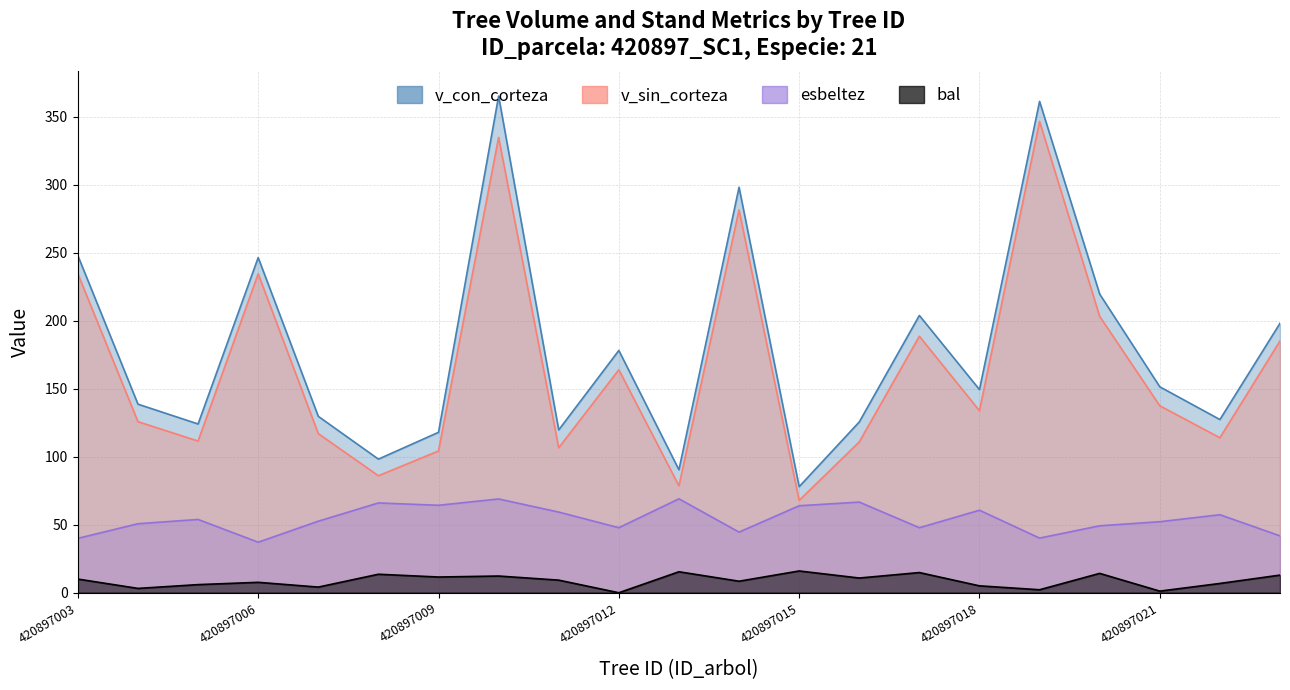

Reading right to left, transcribe all the data shown in this chart.

v_con_corteza: 420897023=198.1	420897022=127.4	420897021=151.4	420897020=219.6	420897019=361.3	420897018=149.4	420897017=203.9	420897016=125.6	420897015=78.0	420897014=298.2	420897013=90.4	420897012=178.2	420897011=119.8	420897010=365.2	420897009=118.0	420897008=98.3	420897007=129.7	420897006=246.4	420897005=124.1	420897004=138.7	420897003=247.9
v_sin_corteza: 420897023=185.1	420897022=114.0	420897021=137.5	420897020=203.2	420897019=346.6	420897018=133.8	420897017=188.6	420897016=110.9	420897015=67.9	420897014=281.4	420897013=78.6	420897012=164.0	420897011=106.6	420897010=334.8	420897009=104.2	420897008=86.0	420897007=117.0	420897006=234.5	420897005=111.5	420897004=125.8	420897003=234.5
bal: 420897023=13.0	420897022=6.8	420897021=1.2	420897020=14.2	420897019=2.2	420897018=5.1	420897017=14.8	420897016=10.8	420897015=16.0	420897014=8.5	420897013=15.4	420897012=0.0	420897011=9.3	420897010=12.3	420897009=11.6	420897008=13.6	420897007=4.2	420897006=7.7	420897005=6.0	420897004=3.2	420897003=10.1
esbeltez: 420897023=41.8	420897022=57.4	420897021=52.2	420897020=49.2	420897019=40.2	420897018=60.7	420897017=47.8	420897016=66.7	420897015=64.0	420897014=44.6	420897013=69.1	420897012=47.8	420897011=59.3	420897010=69.0	420897009=64.3	420897008=66.0	420897007=52.6	420897006=37.2	420897005=53.9	420897004=50.8	420897003=40.0